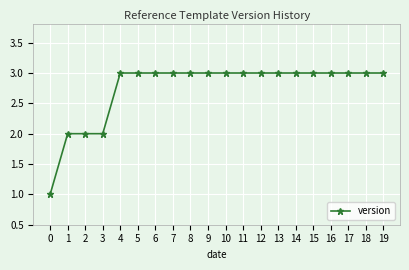

How many series are shown in this chart?

1